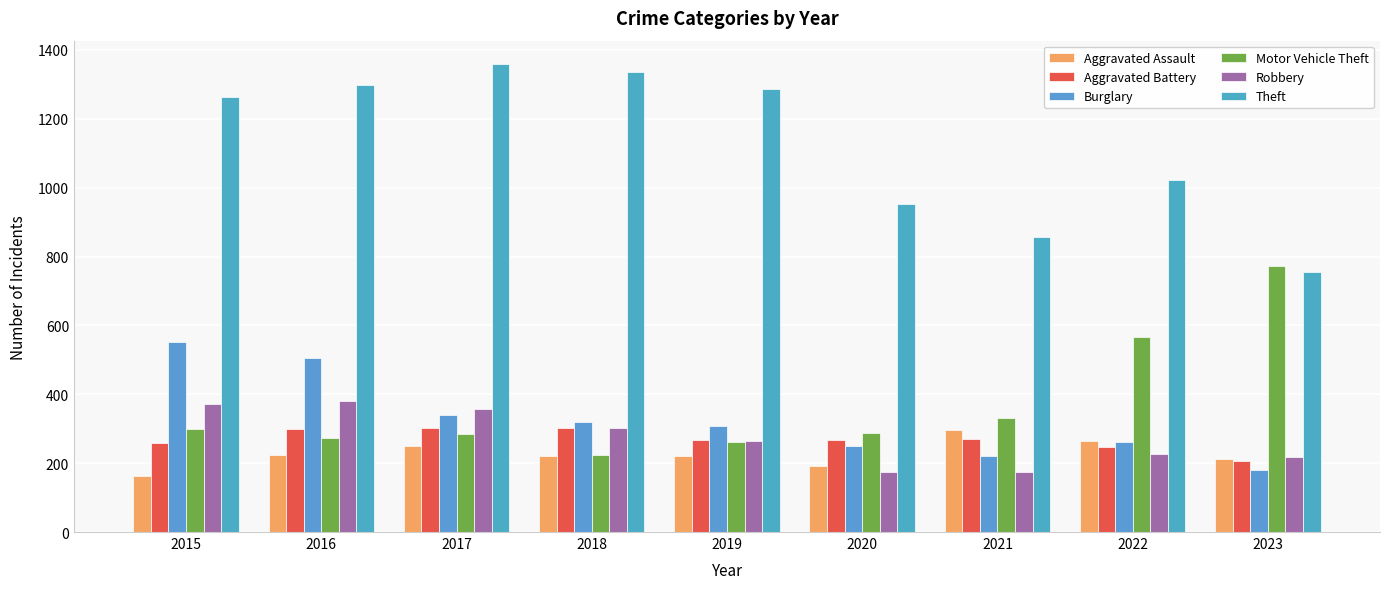

What is the value of the Theft bar at the 9th from the left?

755